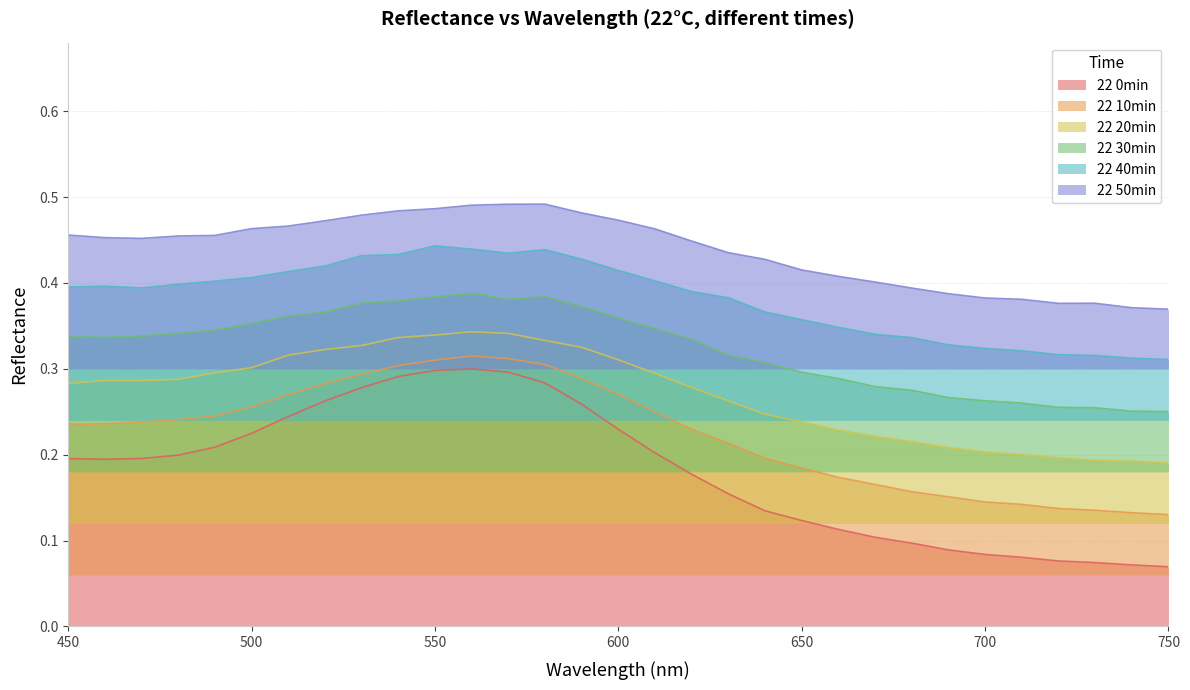

What is the difference between the maximum and minimum values in the 22 0min series?

0.2